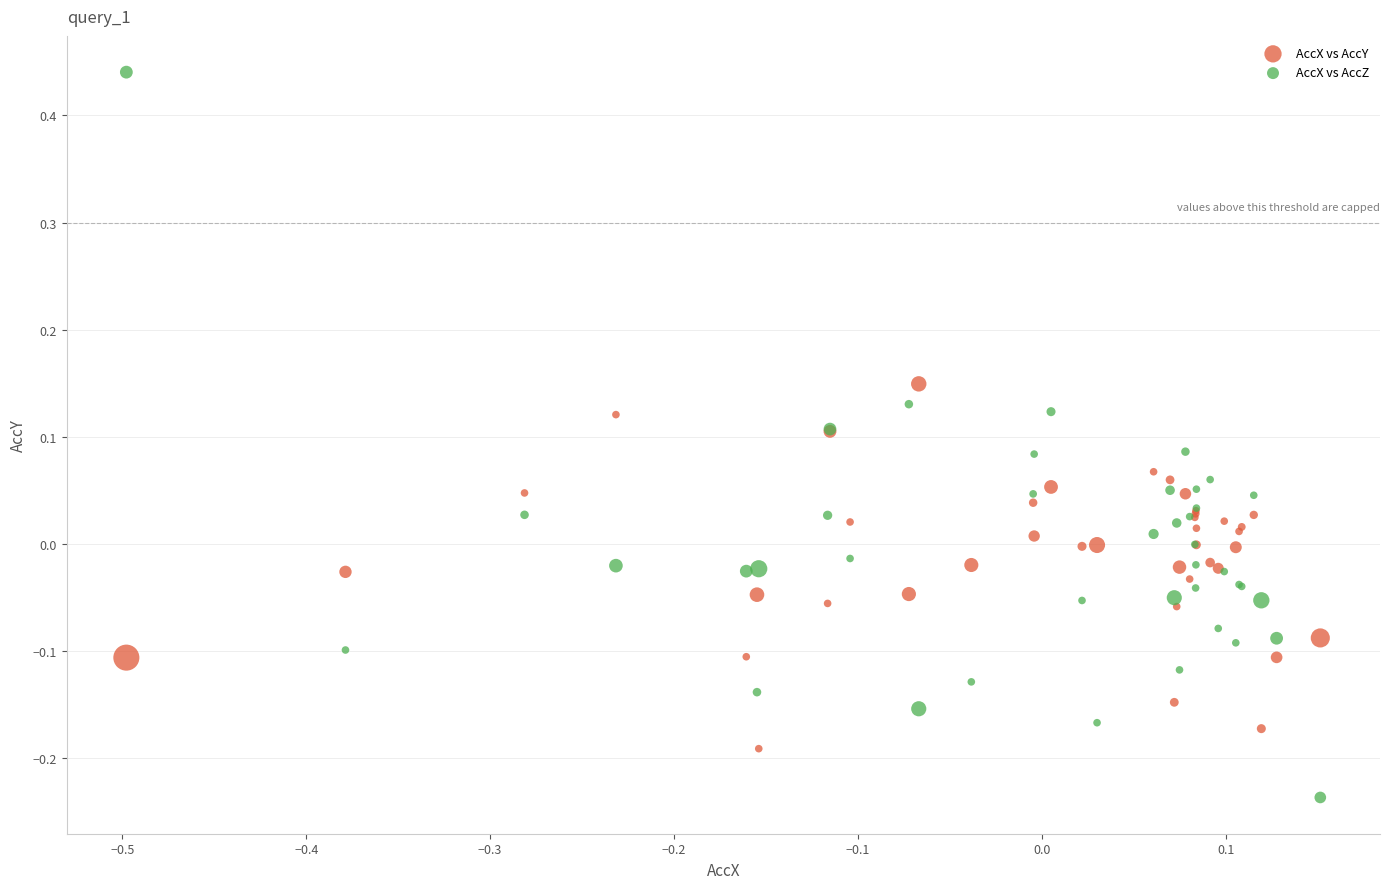

Which series contains the highest Y value?

AccX vs AccZ